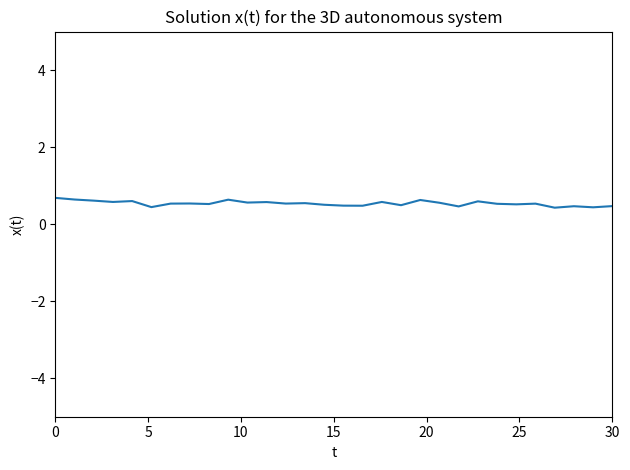

Does the chart have visible grid lines?

No